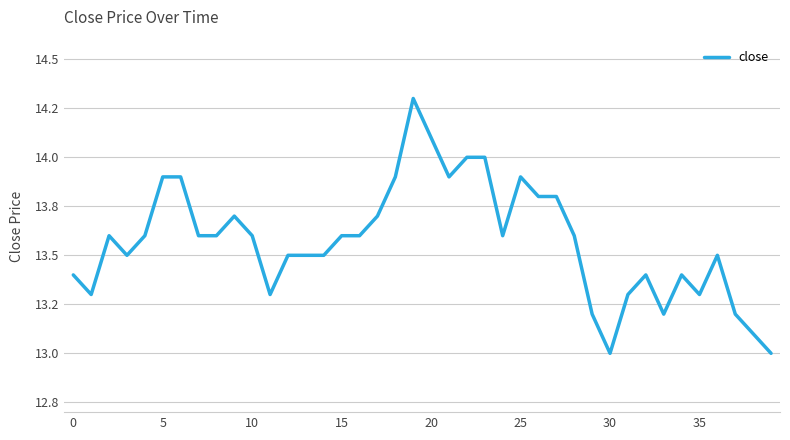

Does the chart have visible grid lines?

Yes